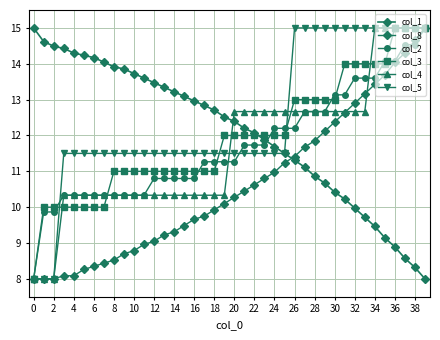

Count the number of data series in this chart.

6